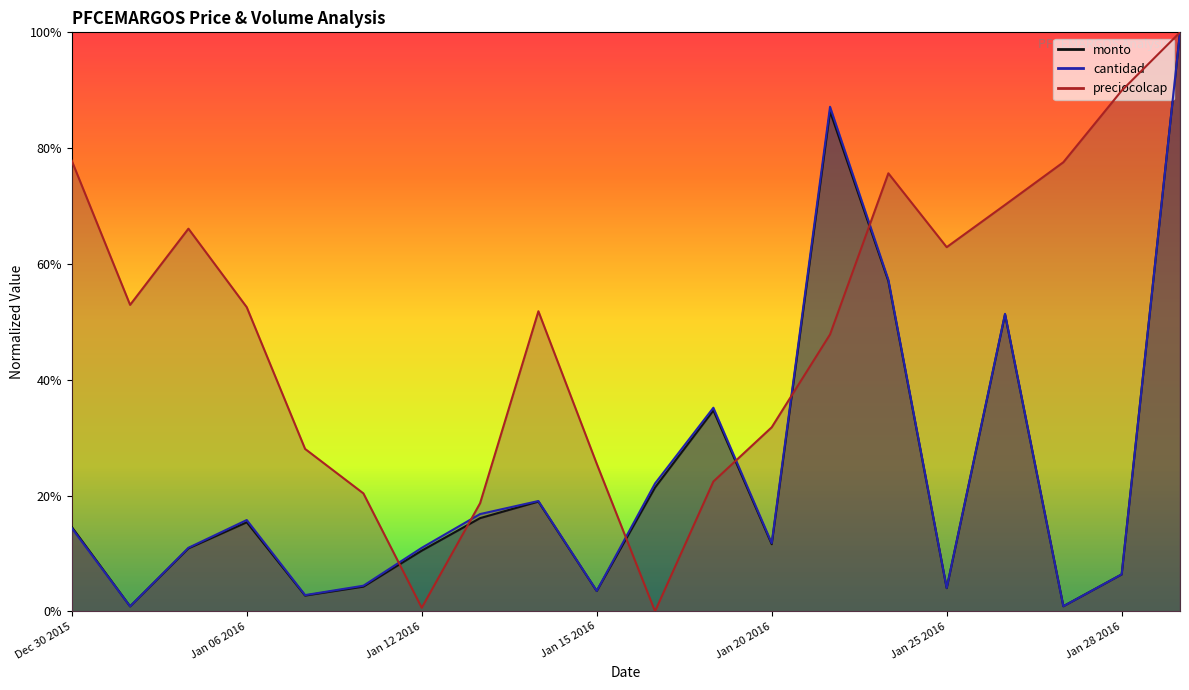

How many interior local valleys does the cantidad series have?

6